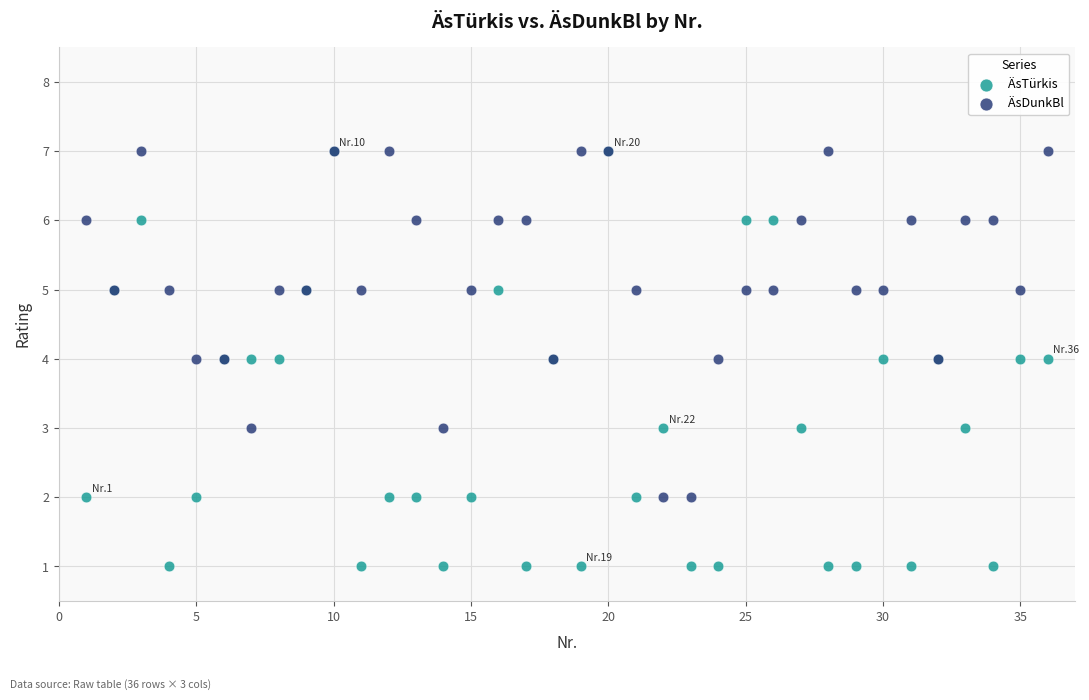

What are all the series names shown in the legend?

ÄsTürkis, ÄsDunkBl